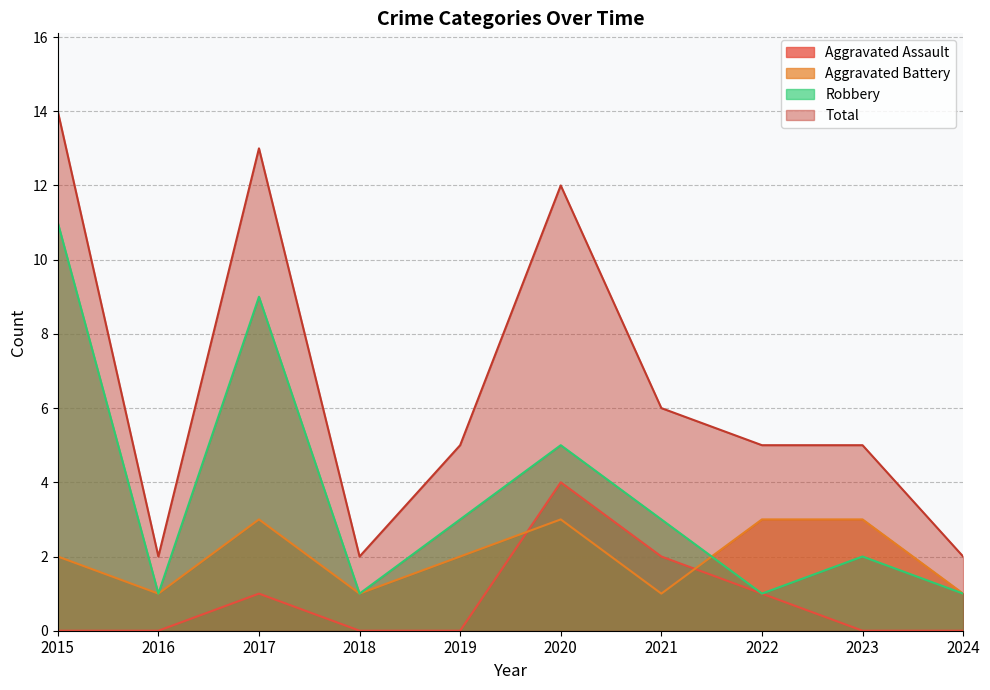

Which series changed the most between 2019 and 2023?

Aggravated Battery